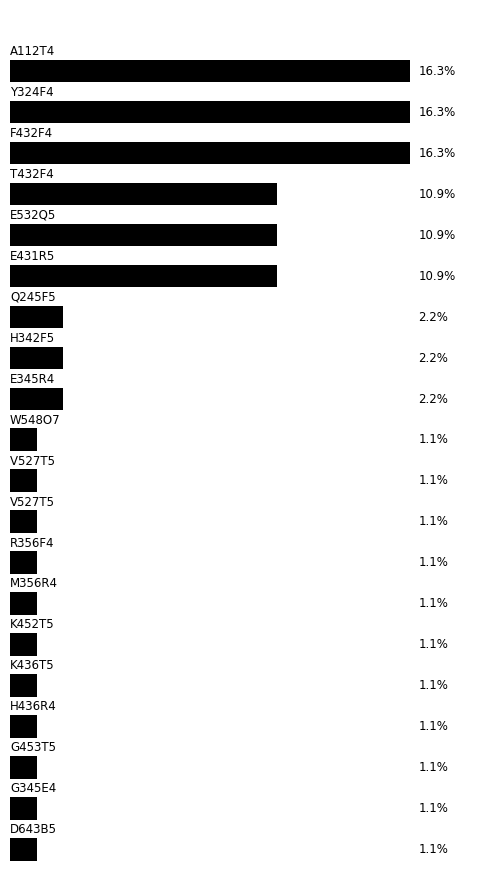

Are the bars horizontal?

Yes